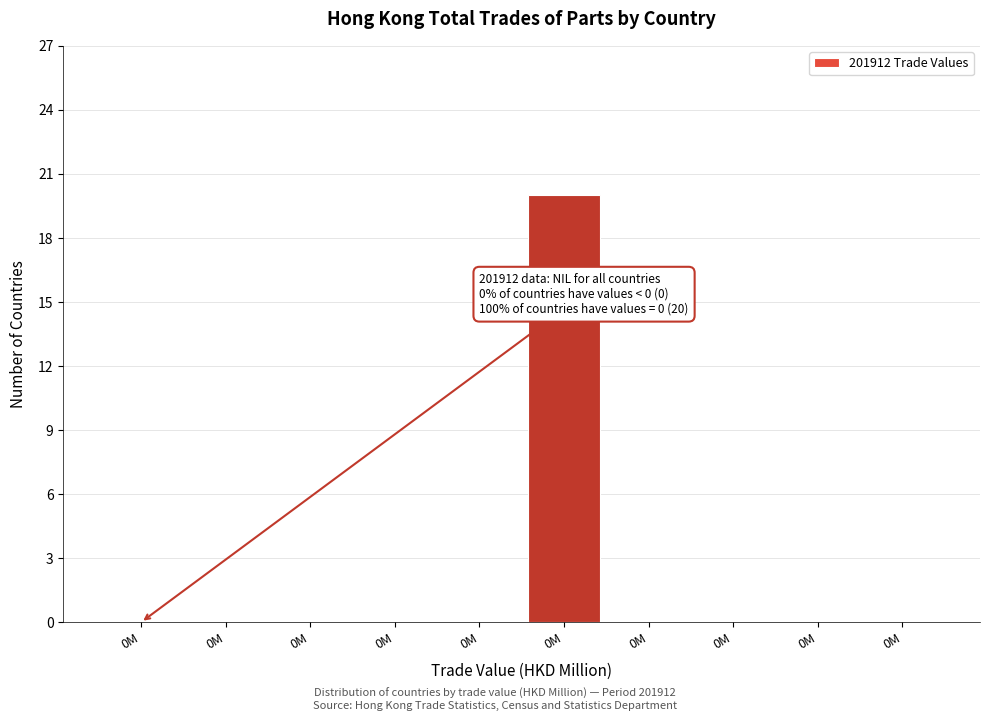

Are the bars horizontal?

No